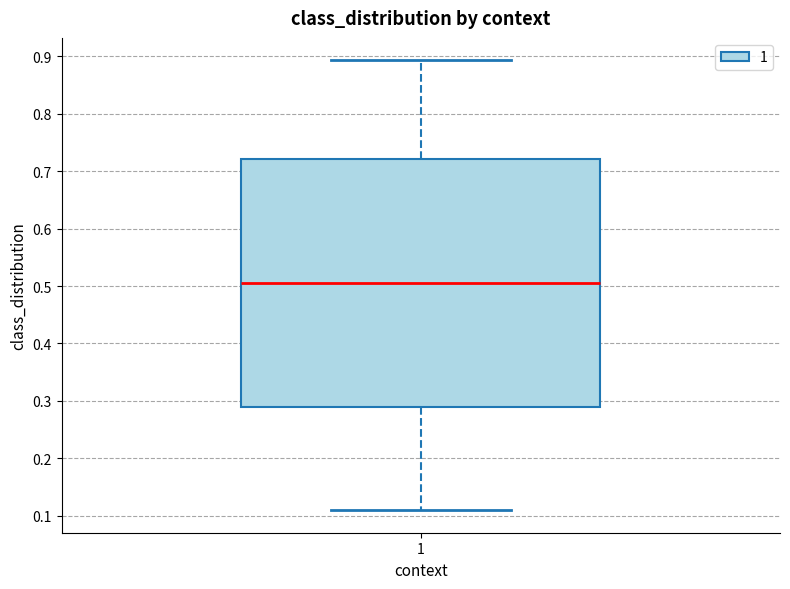

Read this box plot against the y-axis: the position of the median line, the range covered by the box, and the ends of both whiskers. The values are not printed on the chart, so give them approximately, as read against the axis.

median 0.51, box 0.29 to 0.72, whiskers 0.11 to 0.89